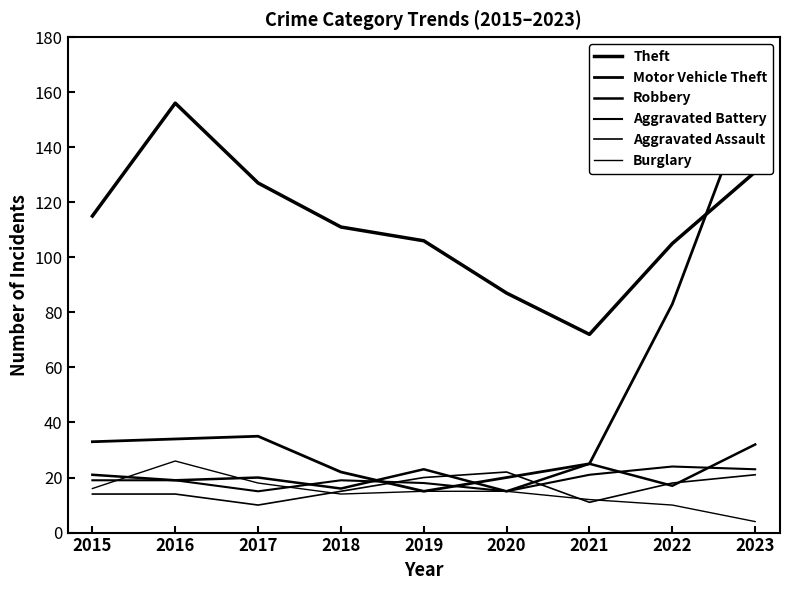

List the labels in order of Robbery value, largest first.

2023, 2021, 2019, 2015, 2017, 2016, 2022, 2018, 2020